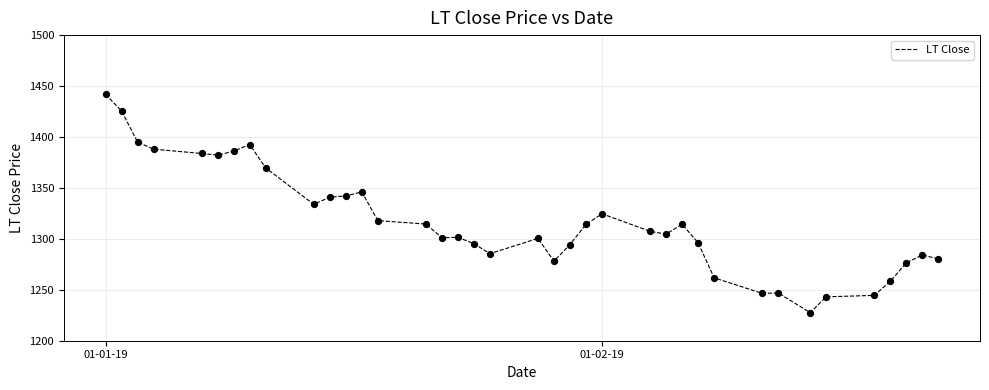

What is the greatest value displayed?

1441.9